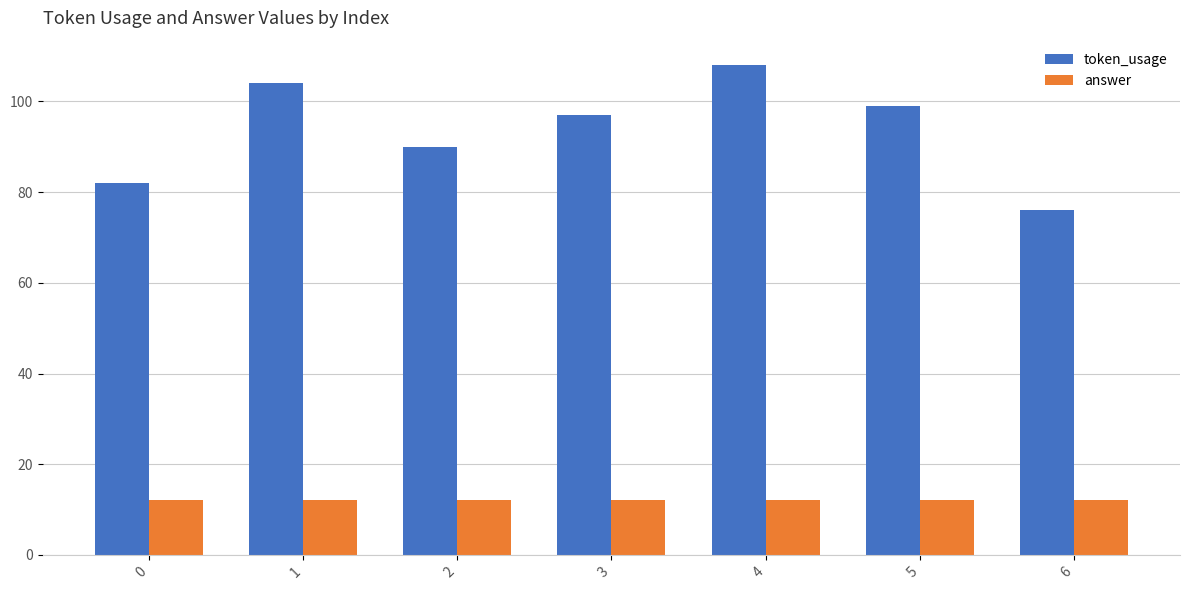

What is the spread (max minus min) of values at 6?

64